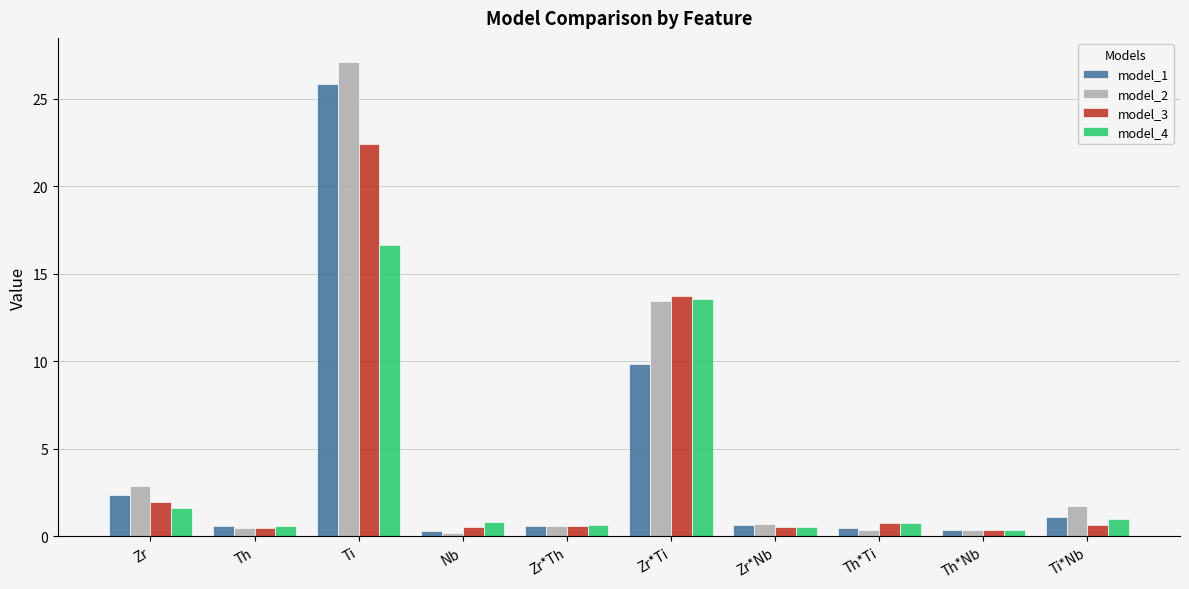

At which label is model_4 closest to 8?

Zr*Ti